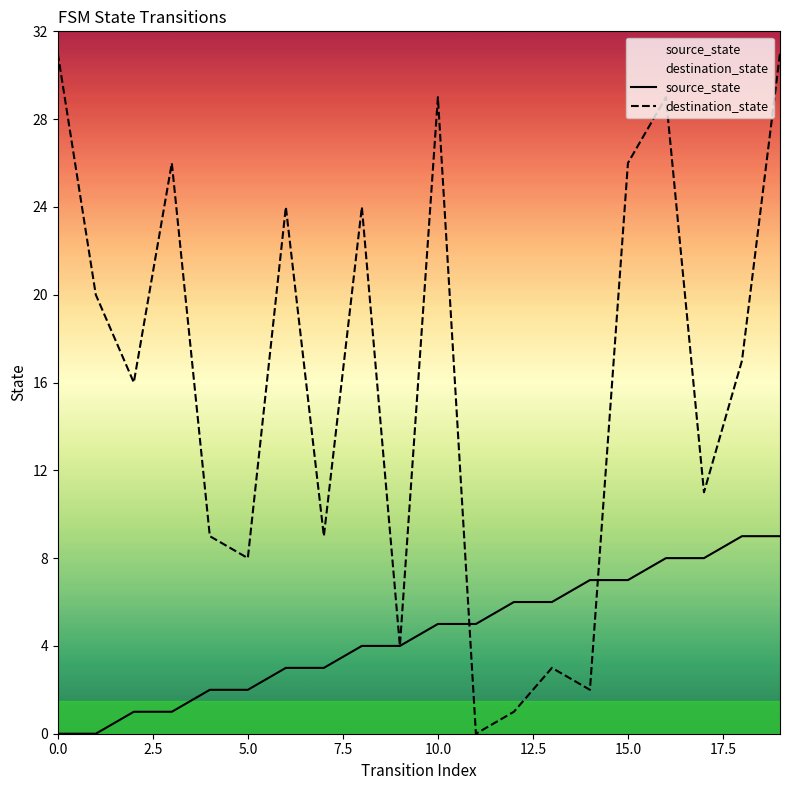

Rank the series by their maximum value, from highest to lowest.

destination_state, source_state